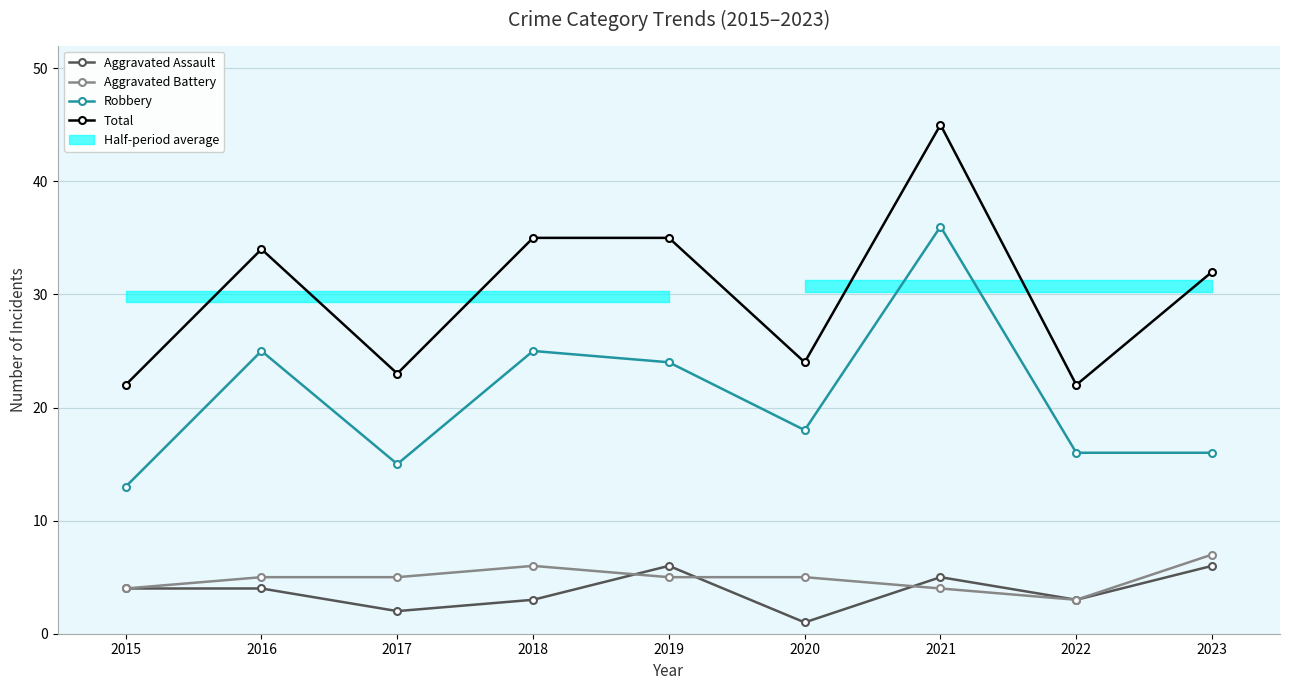

List the series in order of their peak value, lowest first.

Aggravated Assault, Aggravated Battery, Robbery, Total